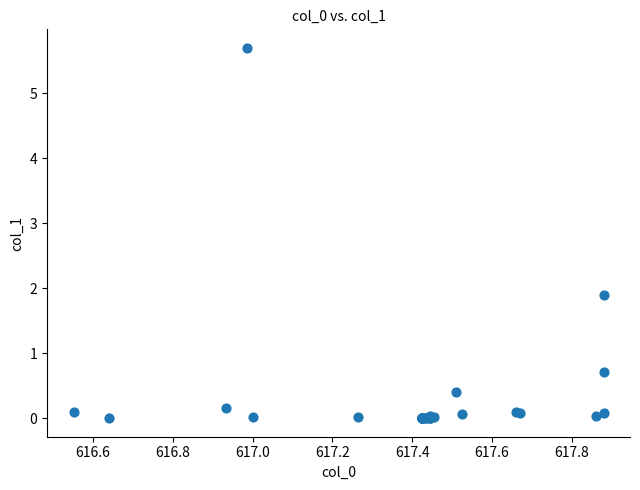

What Y value in the scatter plot is closest to 2?

1.9